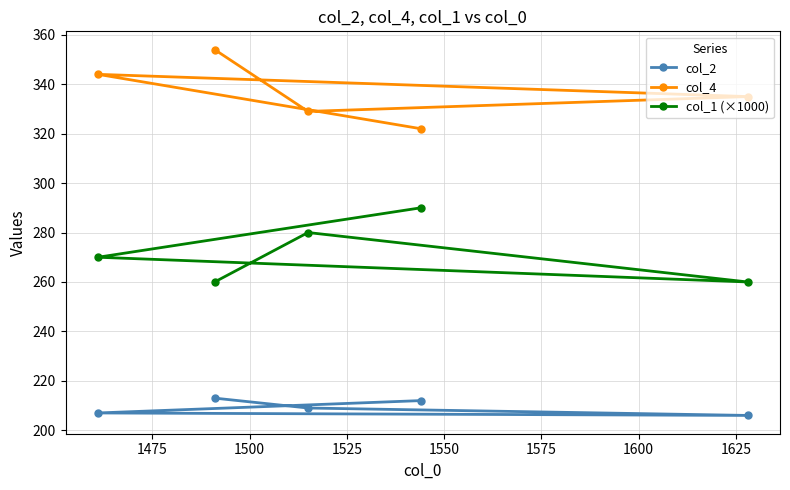

What is the value of the col_2 point at the 1st from the left?

207